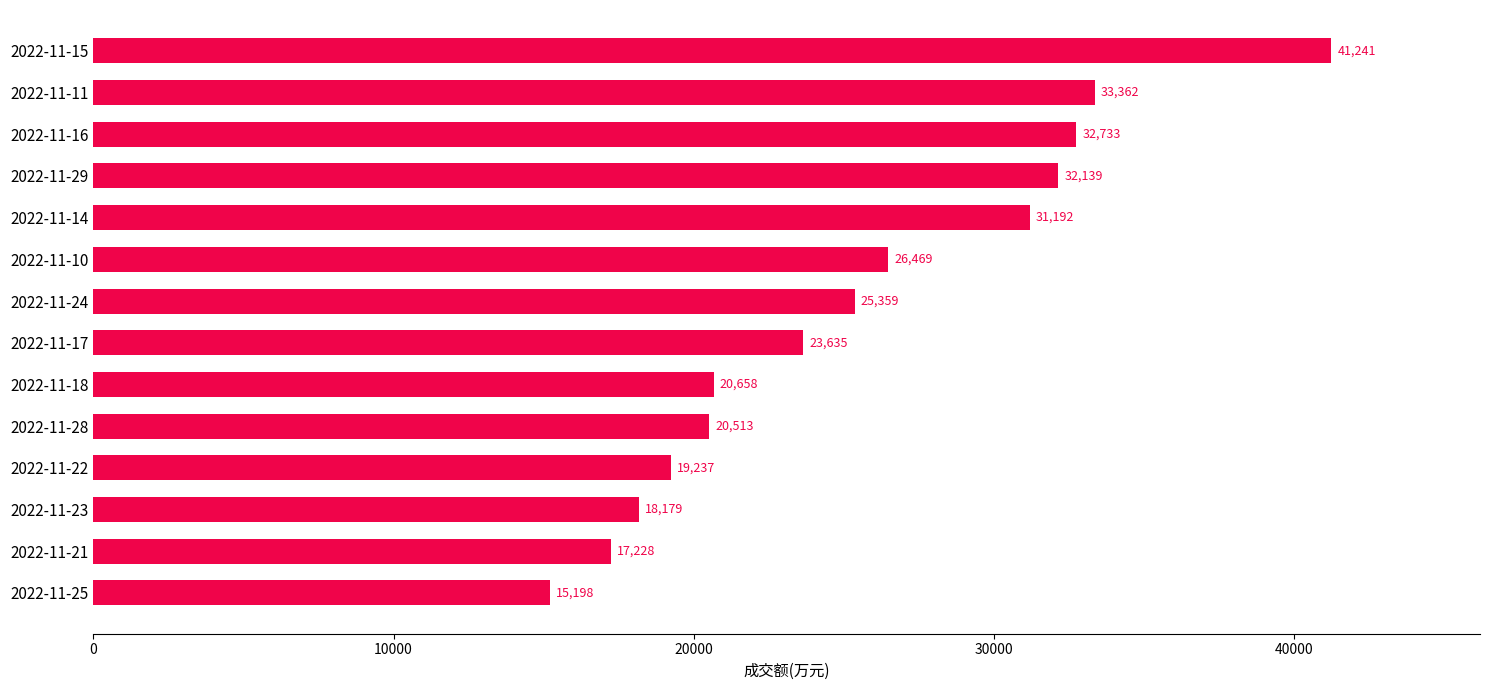

How many series are shown in this chart?

1